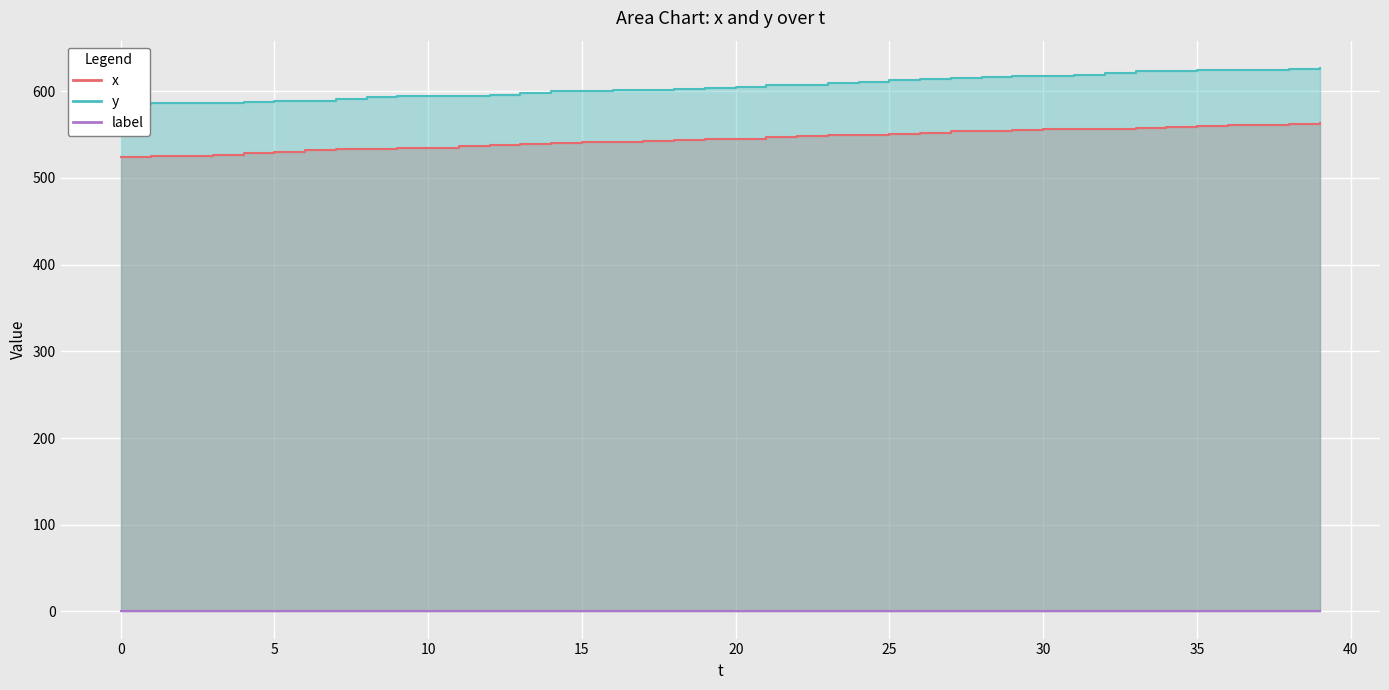

What is the total value across all series at 14?

1140